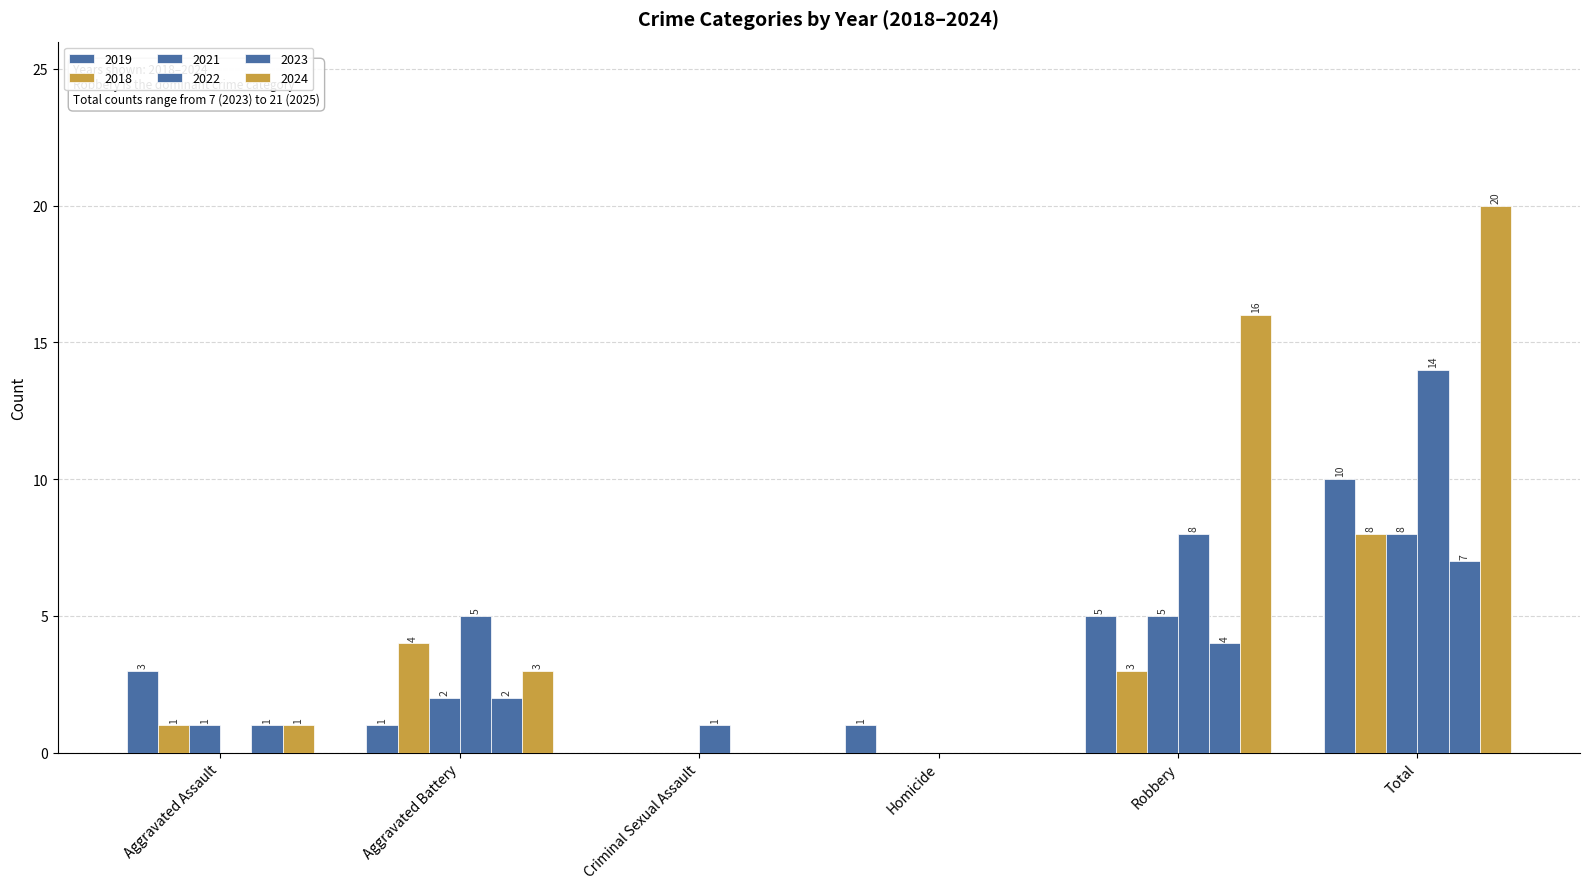

How many values in 2021 are above zero?

4